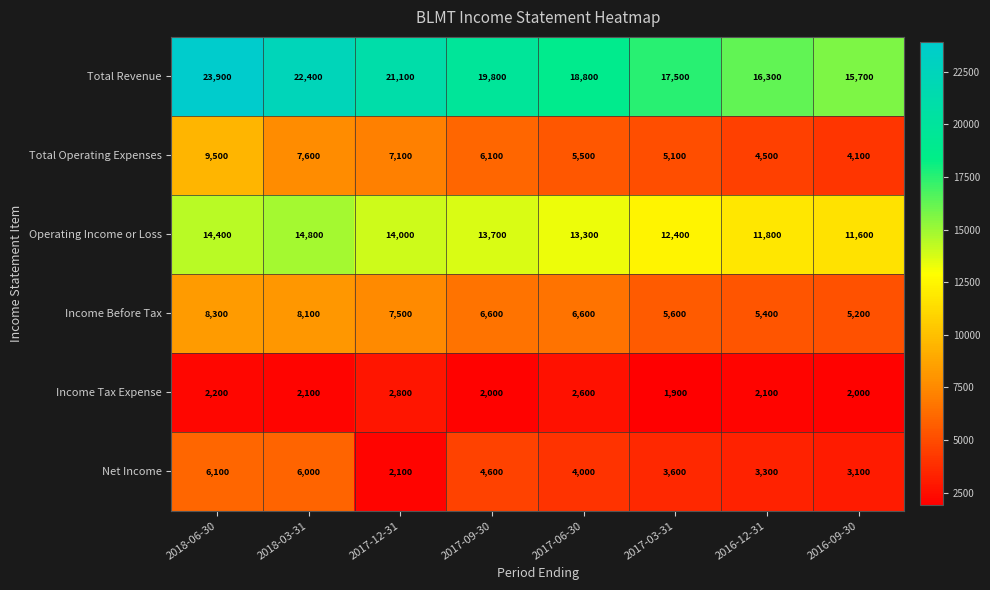

How many data points in Income Before Tax are less than 6600?

3